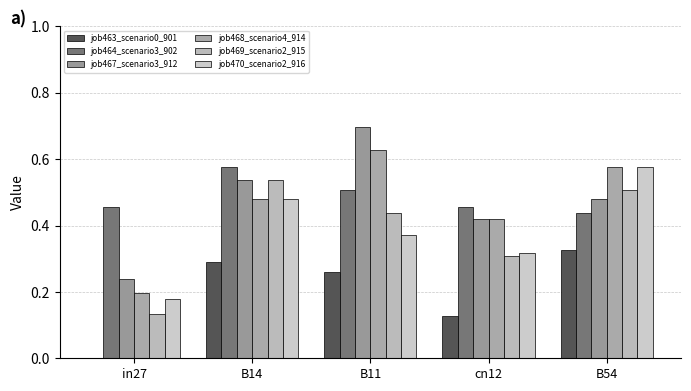

Which category has the highest value across all series?

B11